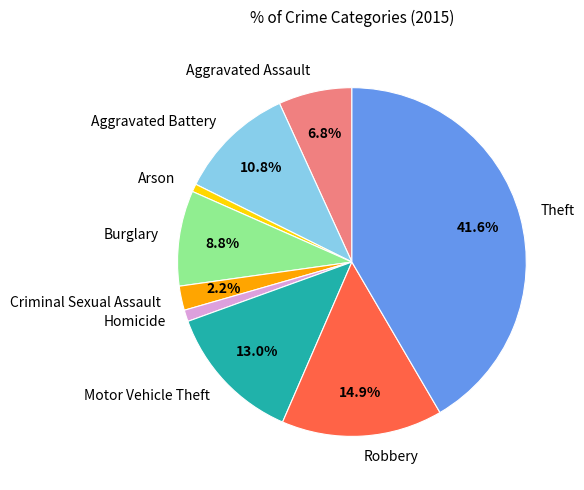

Is it true that Robbery is 24% of the pie?

False